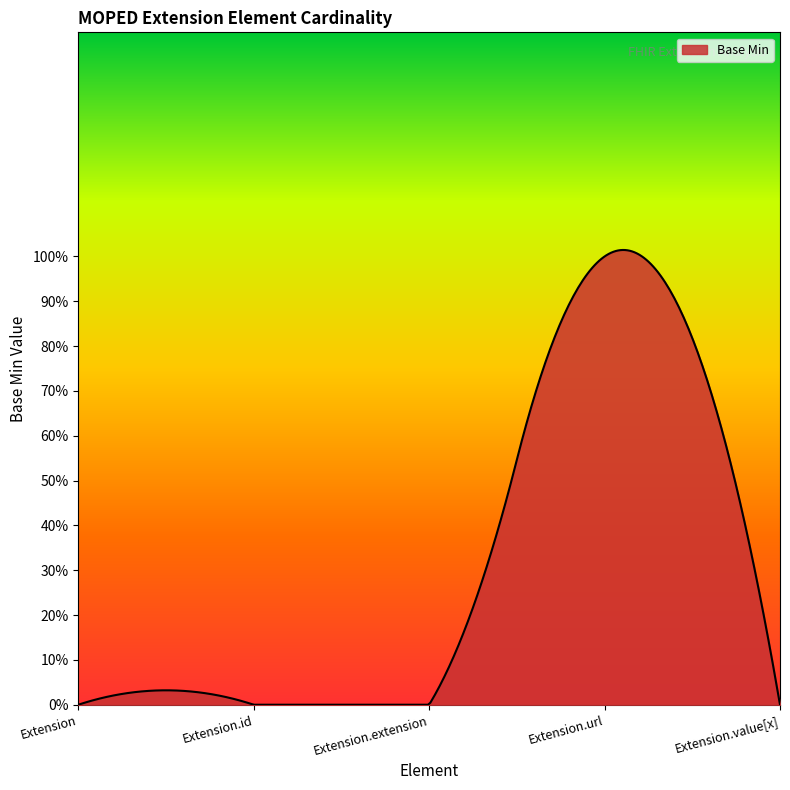

Reading right to left, list all the values displayed in this chart.

0	1	0	0	0